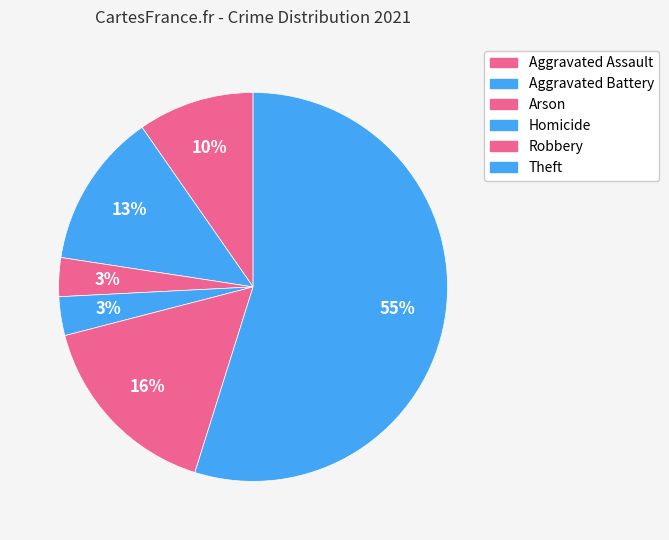

To the nearest percent, what percentage of the pie is Aggravated Battery?

13%